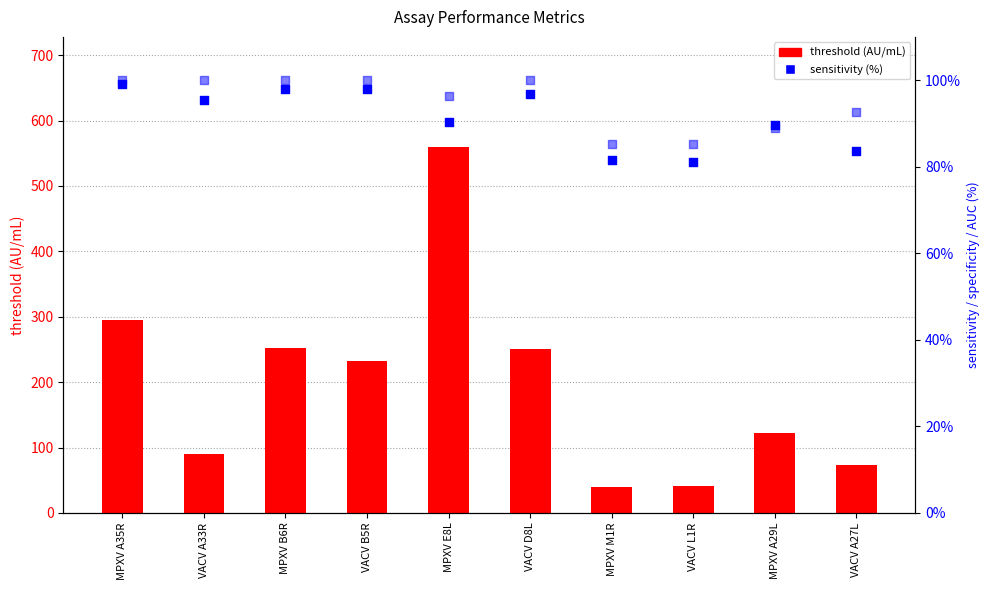

Which series reaches the minimum Y coordinate?

threshold (AU/mL)